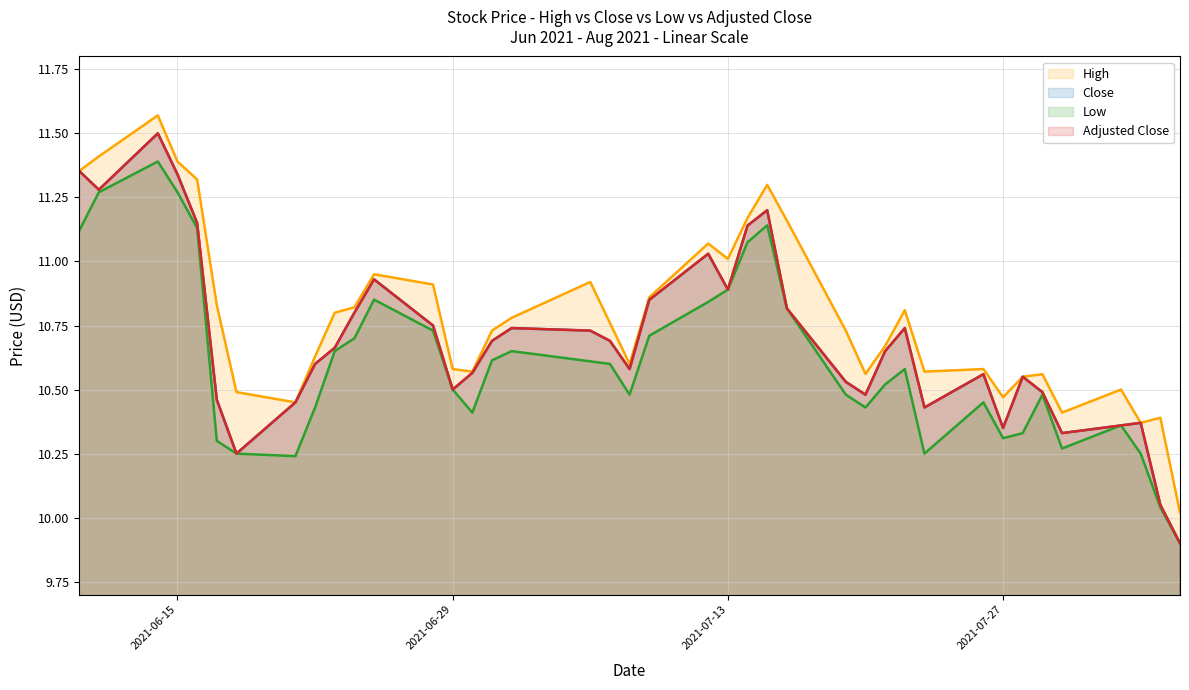

In Close (line), how many points are lower than both neighbors (excluding endpoints)?

9